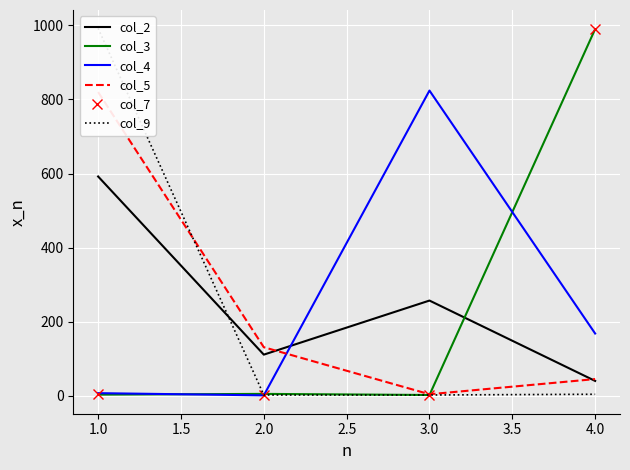

What is the sum of all col_3 values?

1000